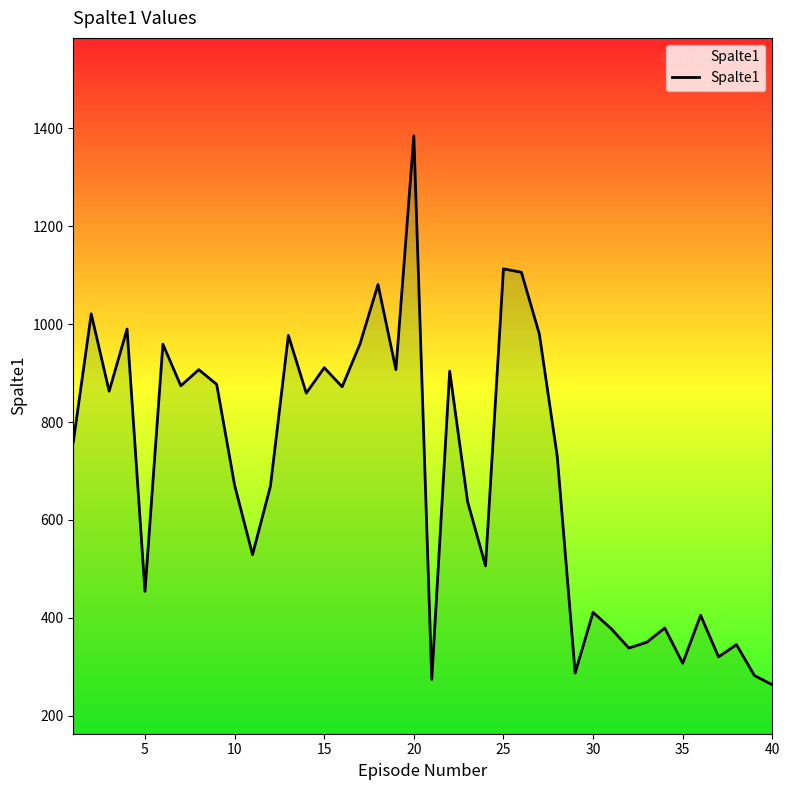

What is the difference between the maximum and minimum values?

1122